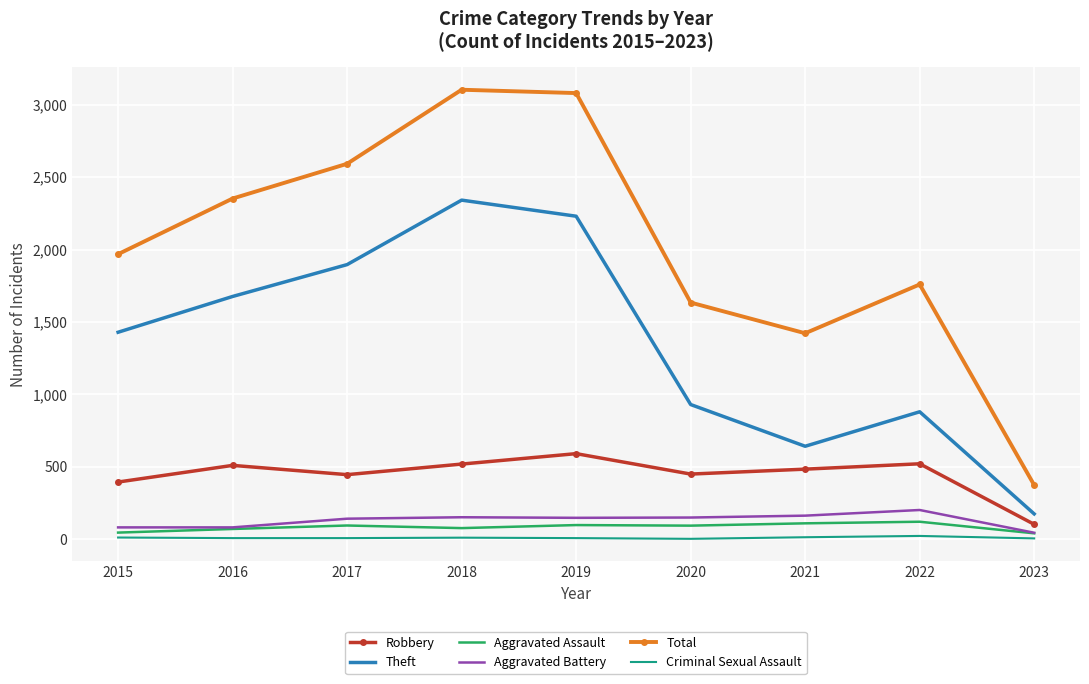

Which series has the largest total across all categories?

Total